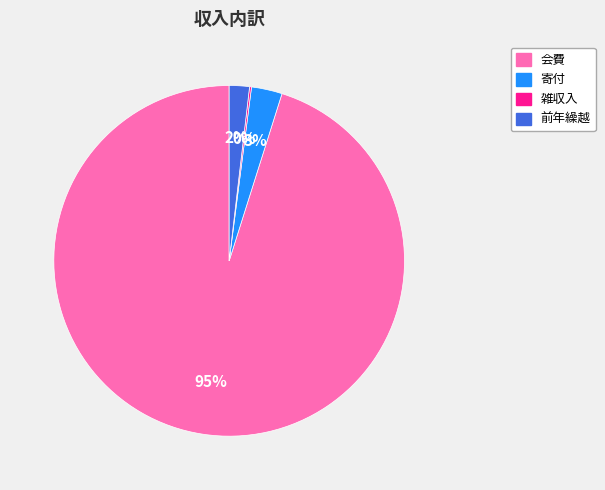

Which category has the biggest portion of the pie?

会費